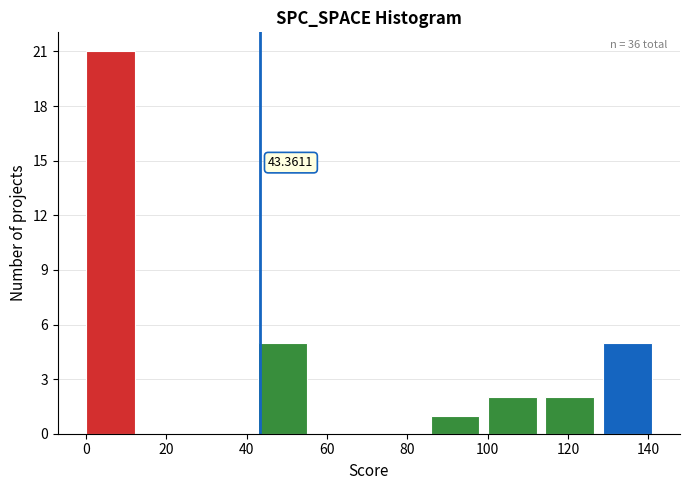

Over which range of the x-axis is the bar tallest?

0 to 14